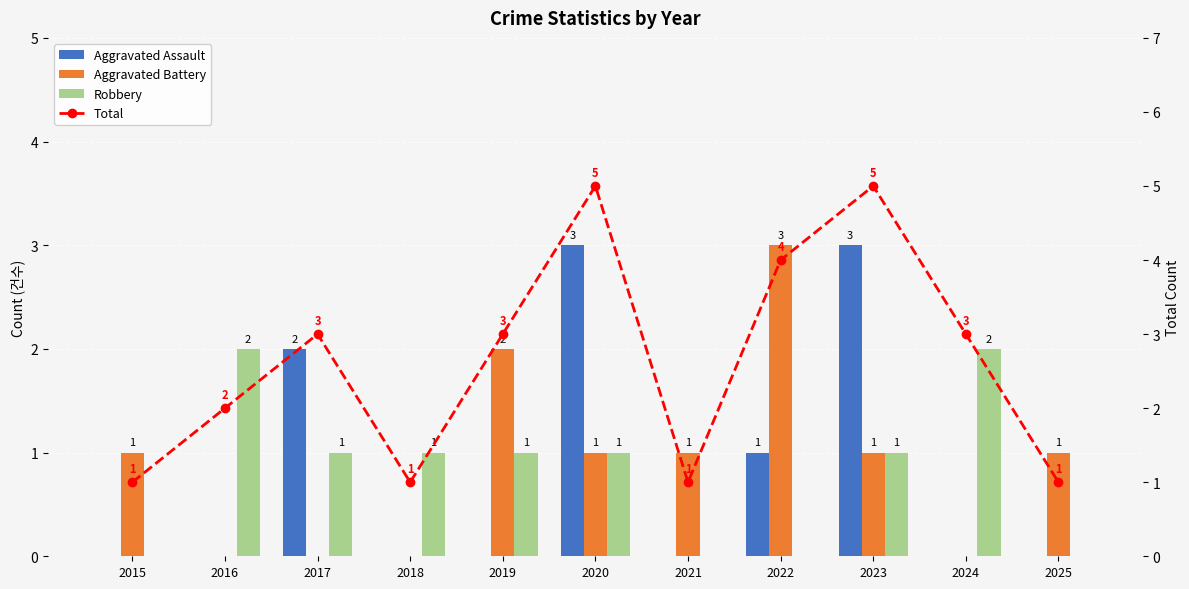

What is the average value of the Aggravated Battery series?

1